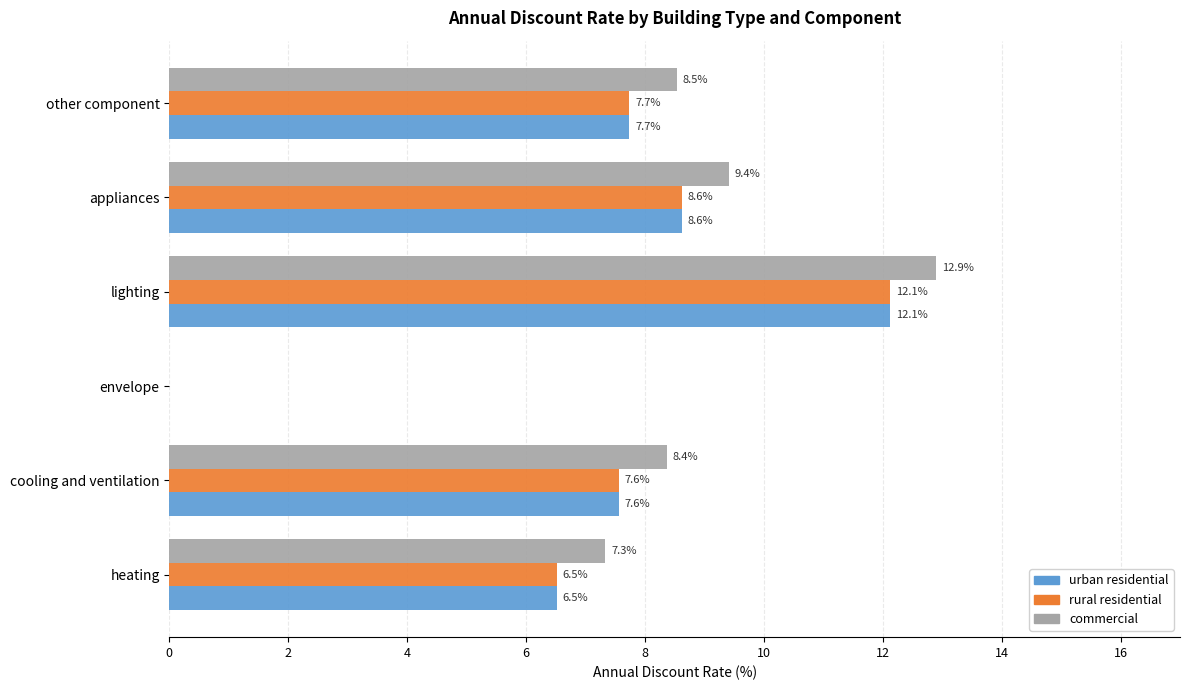

How many series are shown in this chart?

3